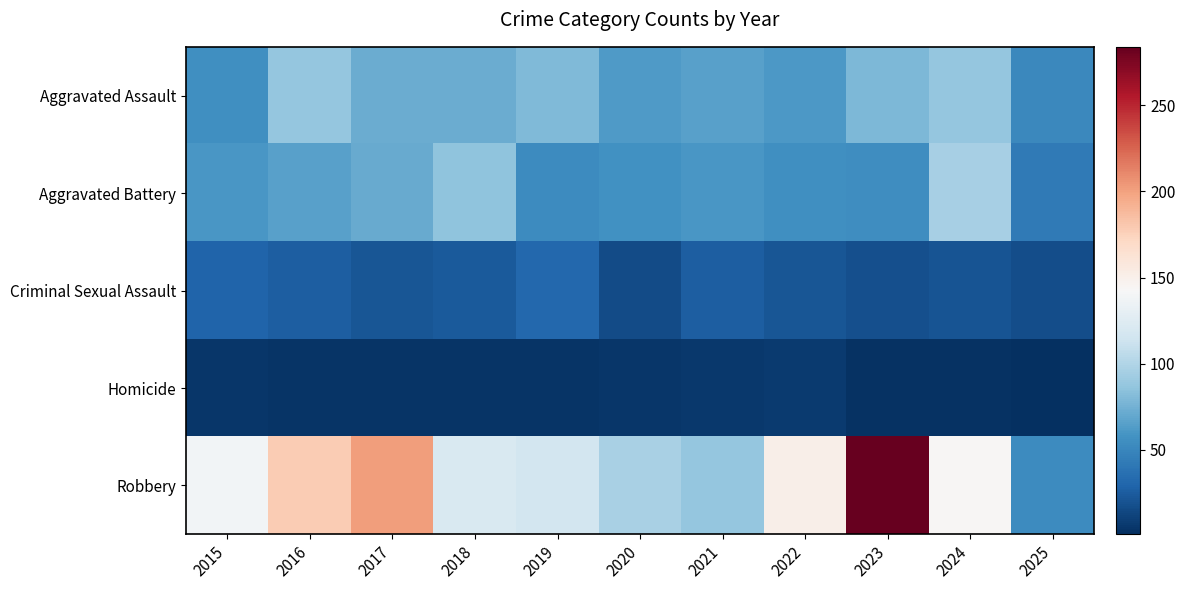

Reading left to right, transcribe all the data shown in this chart.

Aggravated Assault: 2015=56	2016=88	2017=72	2018=72	2019=80	2020=62	2021=66	2022=61	2023=79	2024=88	2025=51
Aggravated Battery: 2015=60	2016=66	2017=71	2018=86	2019=53	2020=57	2021=60	2022=56	2023=55	2024=96	2025=42
Criminal Sexual Assault: 2015=29	2016=26	2017=22	2018=24	2019=31	2020=16	2021=26	2022=21	2023=18	2024=20	2025=17
Homicide: 2015=5	2016=4	2017=4	2018=4	2019=4	2020=5	2021=6	2022=7	2023=3	2024=3	2025=1
Robbery: 2015=139	2016=178	2017=202	2018=121	2019=116	2020=97	2021=88	2022=151	2023=284	2024=144	2025=53